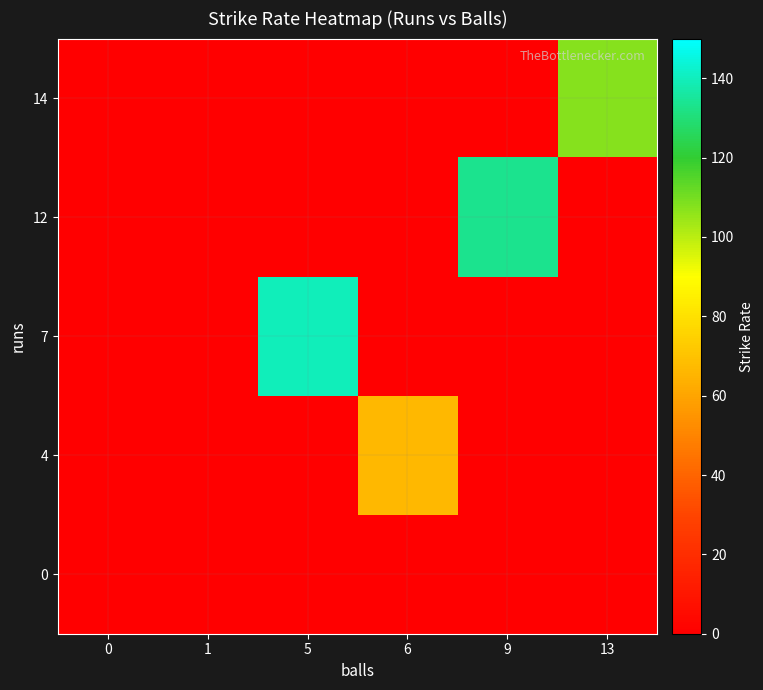

At which category does the chart reach its peak across all series?

5